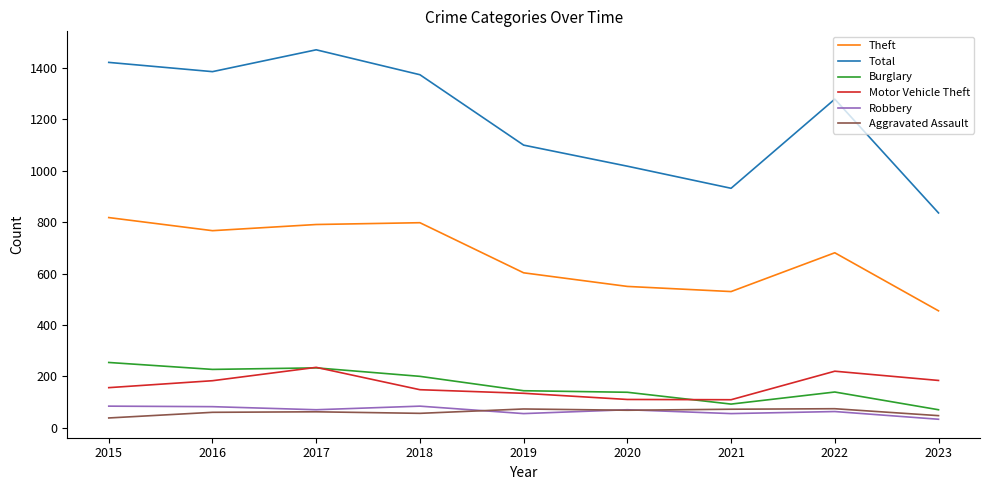

True or false: Aggravated Assault and Total intersect in this chart.

False